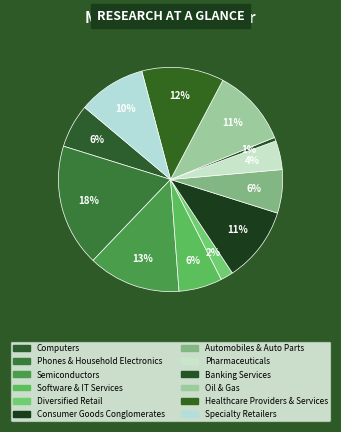

What percentage is NOT represented by Specialty Retailers?

90.2%